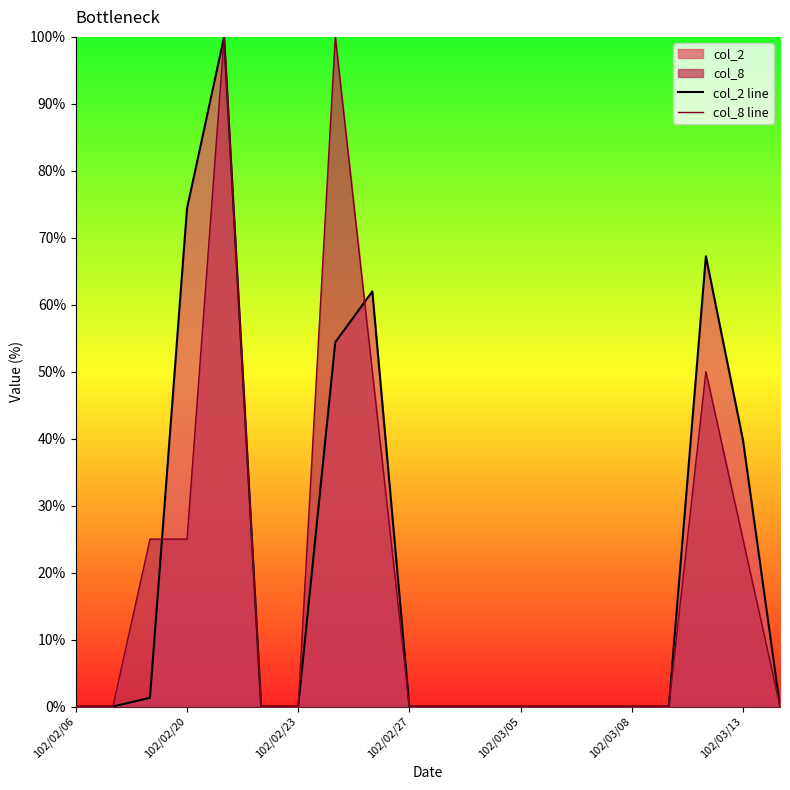

How many distinct data groups are displayed?

2